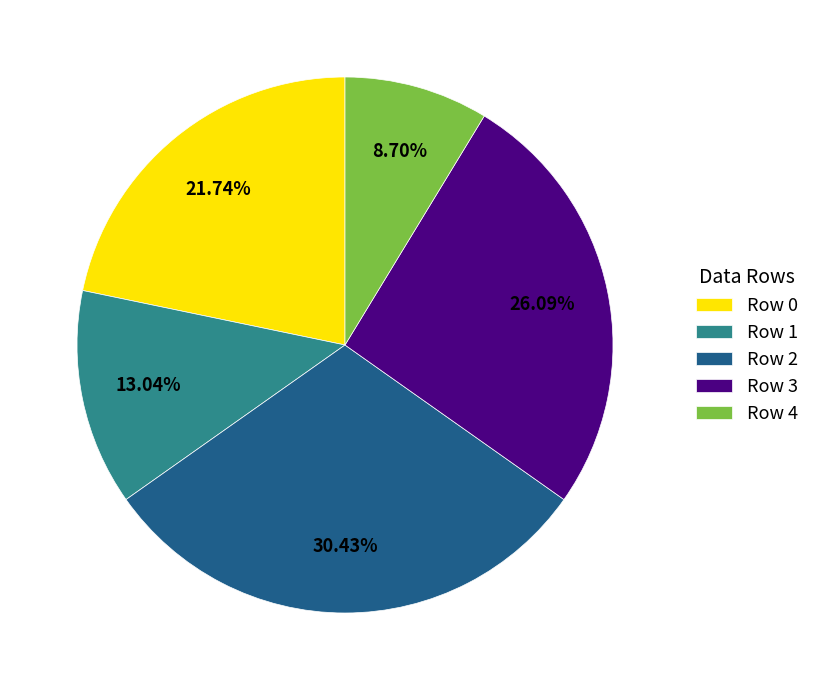

True or false: Row 2 accounts for 39% of the total.

False